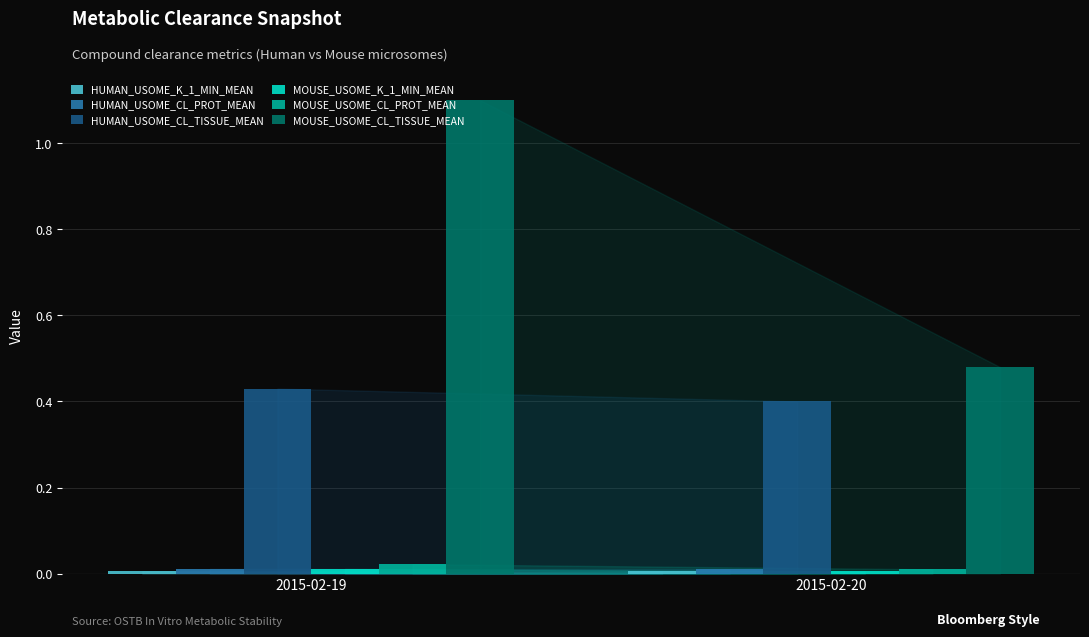

The HUMAN_USOME_CL_TISSUE_MEAN series shows 0.4 at 2015-02-19. True or false?

True